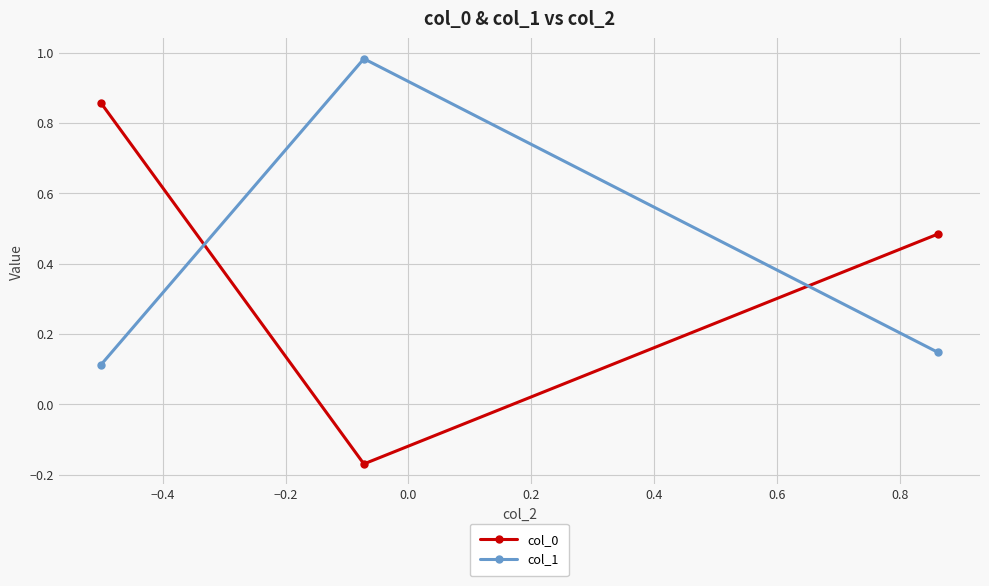

What is the sum of all col_0 values?

1.2